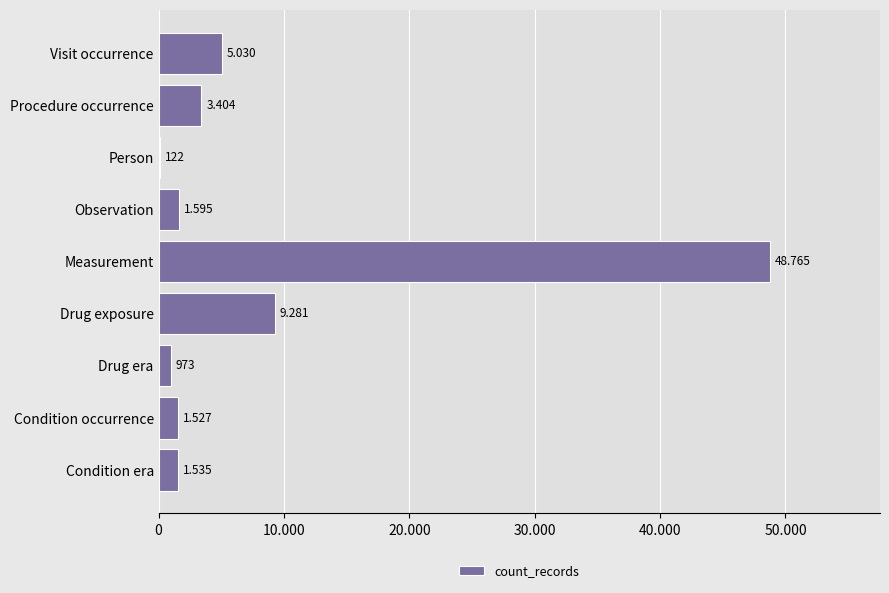

Are the bars horizontal?

Yes